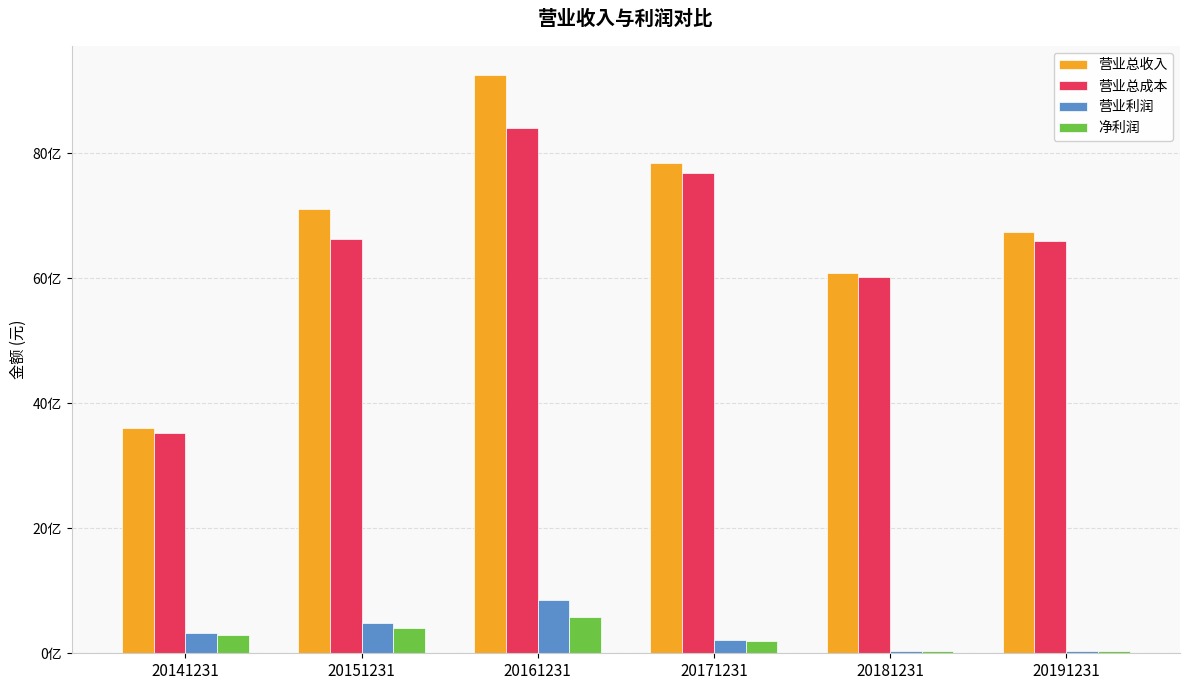

What are all the series names shown in the legend?

营业总收入, 营业总成本, 营业利润, 净利润